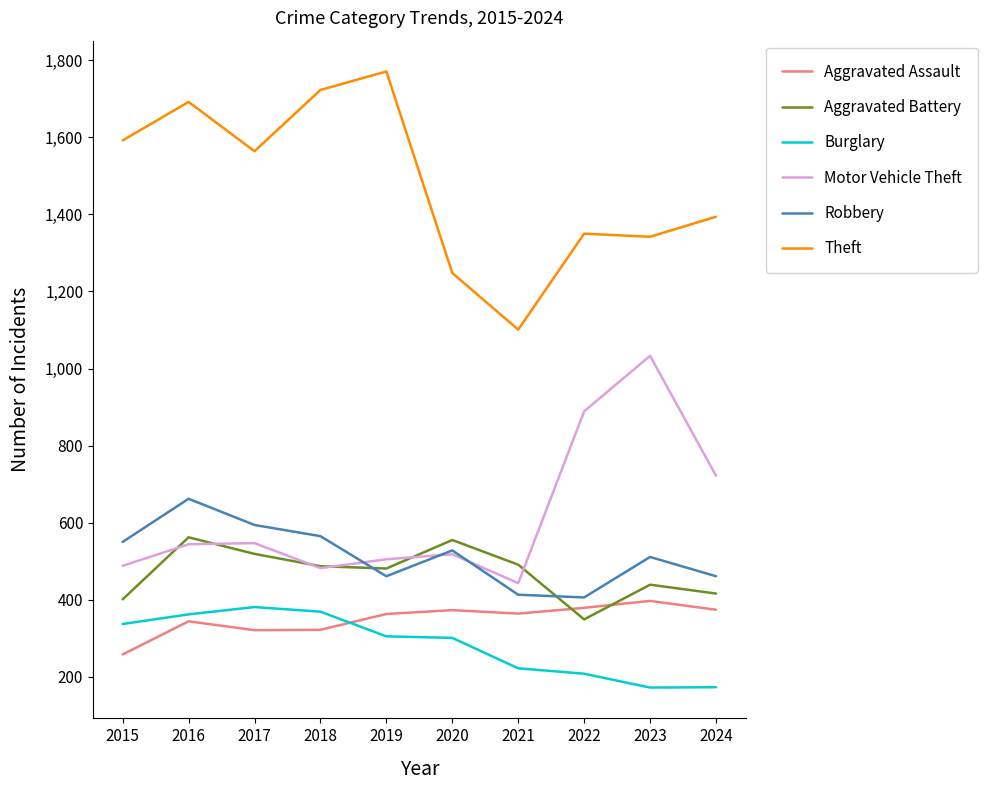

True or false: Aggravated Battery and Burglary cross at least once.

False